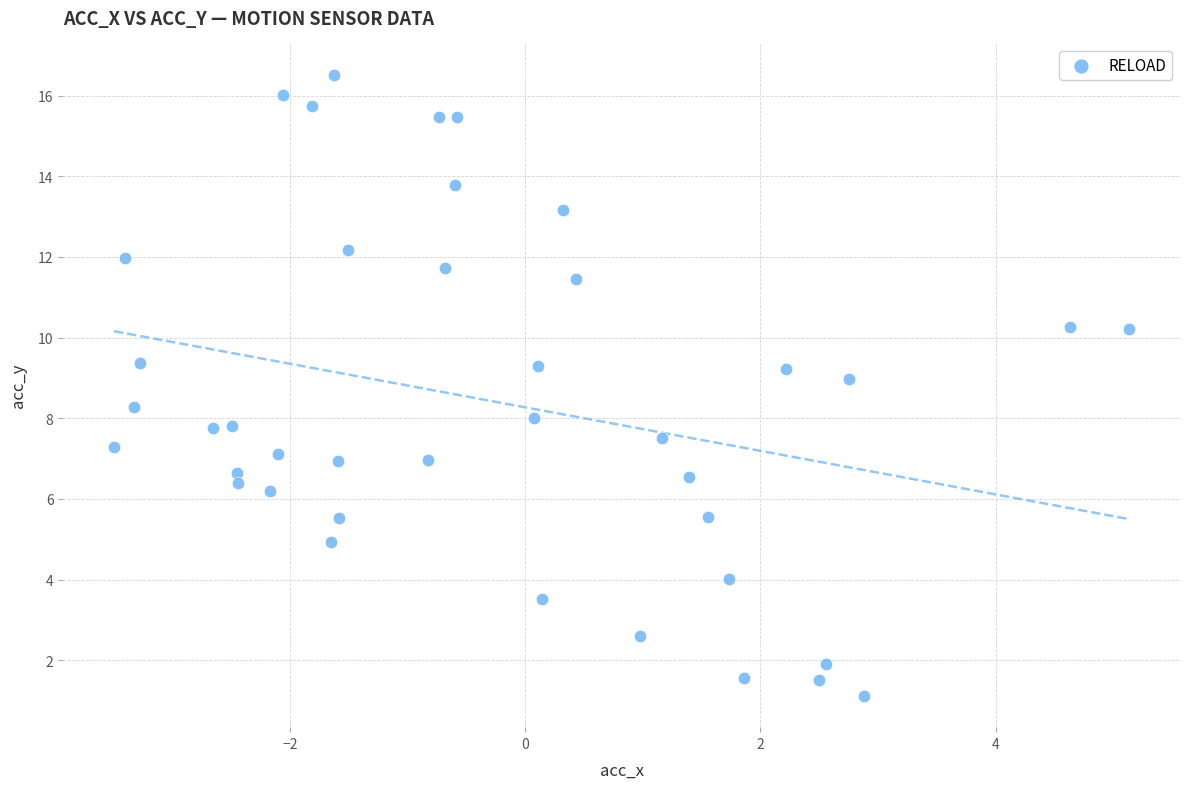

What is the range of Y values (max minus min)?

15.4